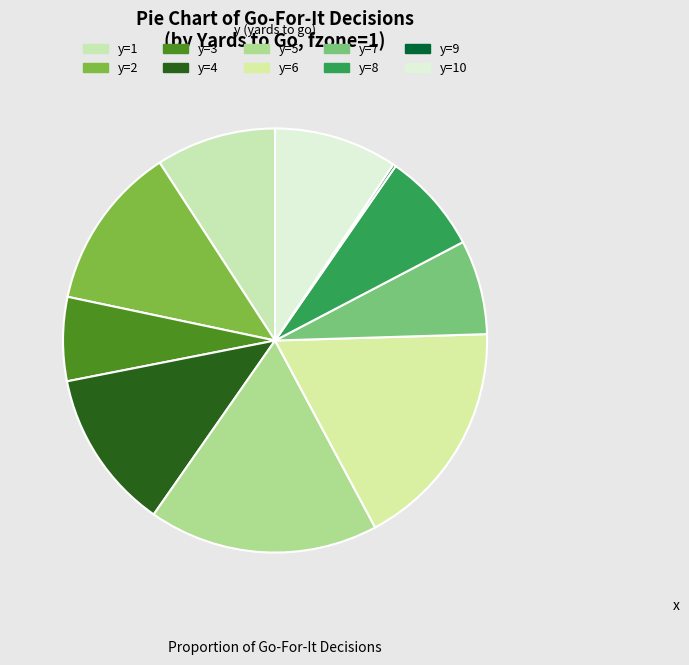

To the nearest percent, what percentage of the pie is y=3?

6%